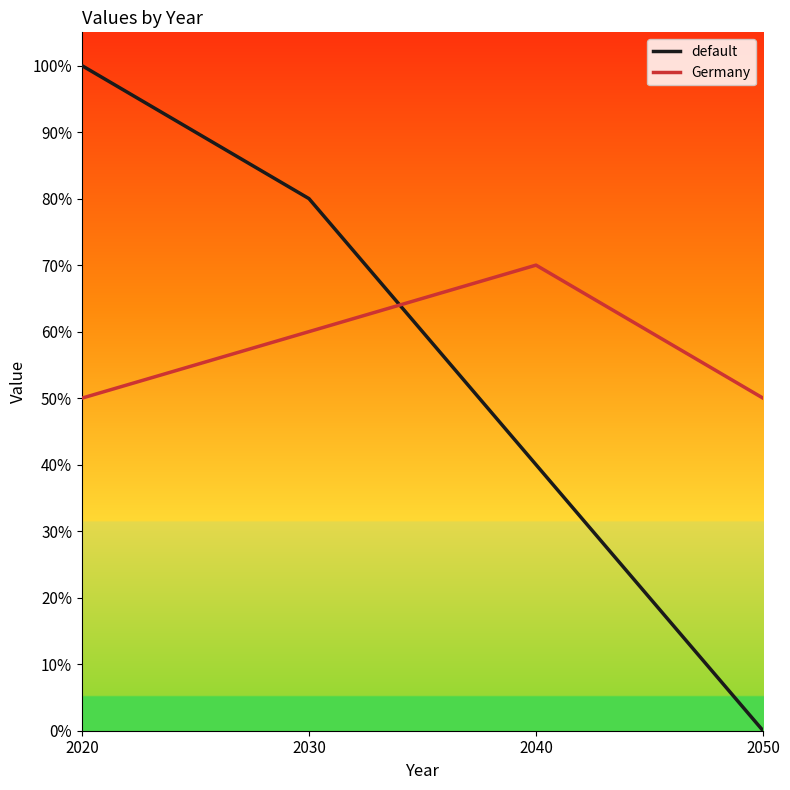

After their last crossing, which series has the higher values: default or Germany?

Germany